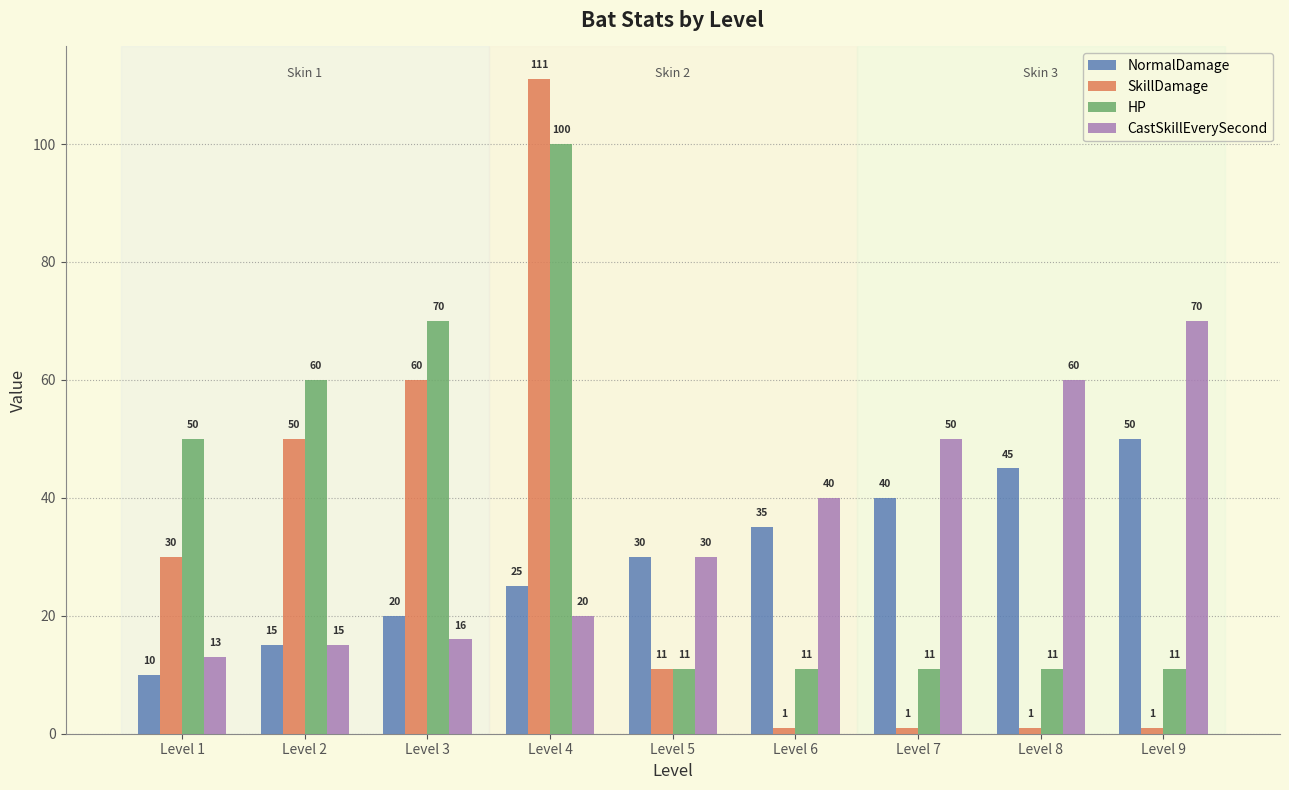

List the series in order of their peak value, highest first.

SkillDamage, HP, CastSkillEverySecond, NormalDamage